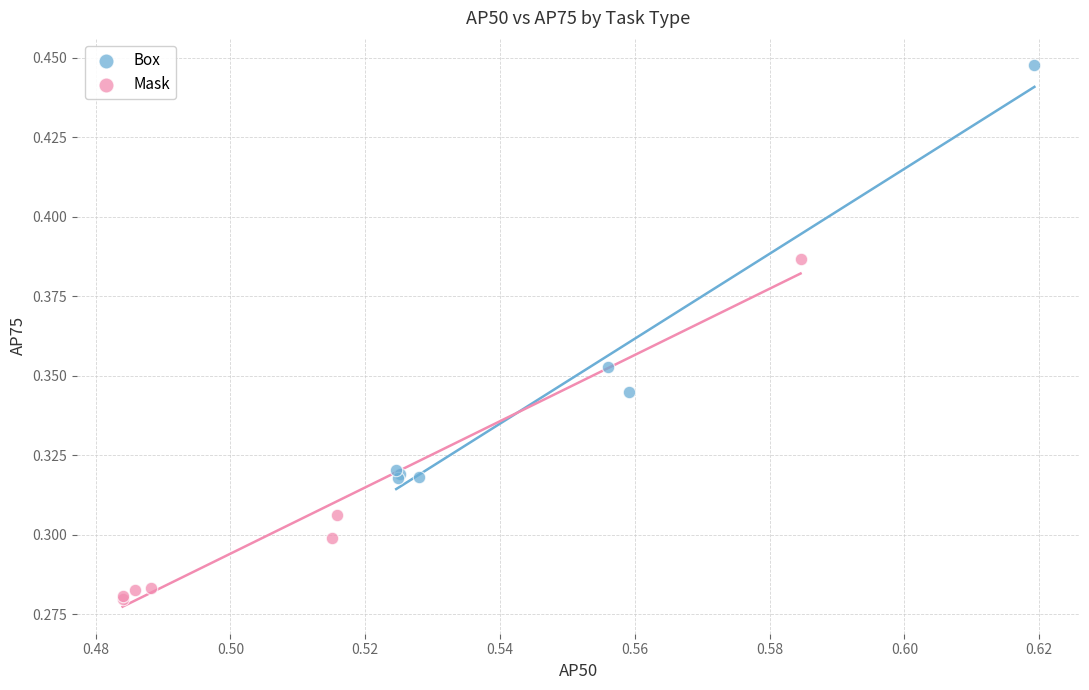

Which series has the largest Y range (max minus min)?

Box